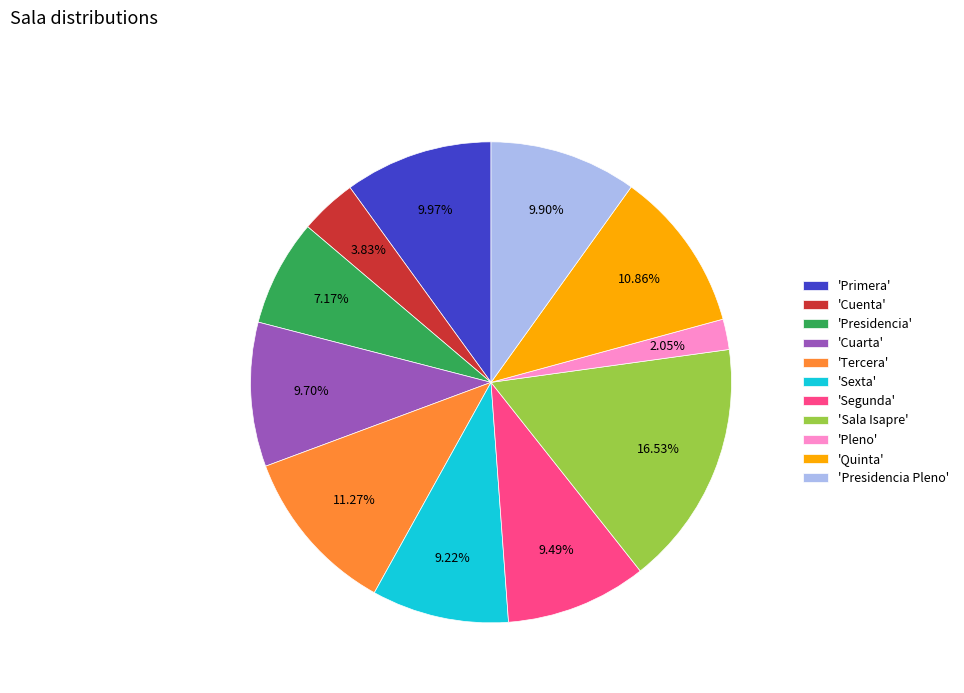

What is the ratio of the value at 'Sexta' to the value at 'Tercera'?

0.8